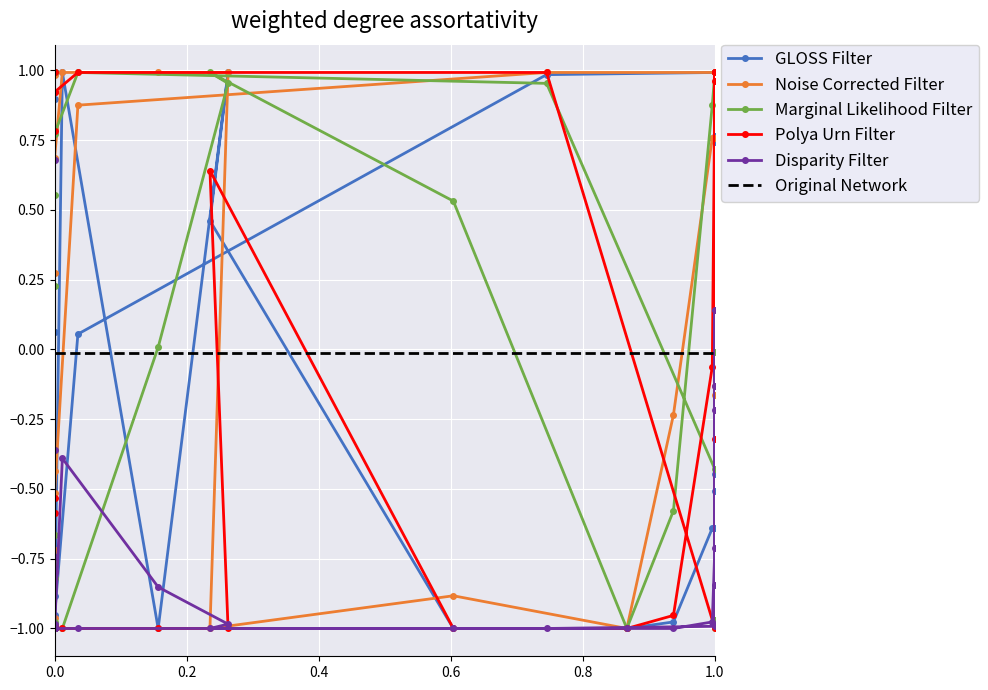

How many values in the Polya Urn Filter series exceed 0?

11